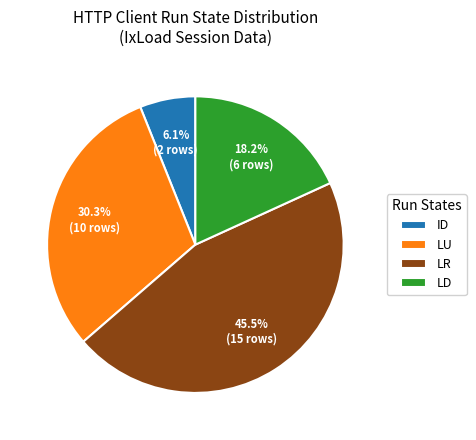

Which slice is the smallest?

ID